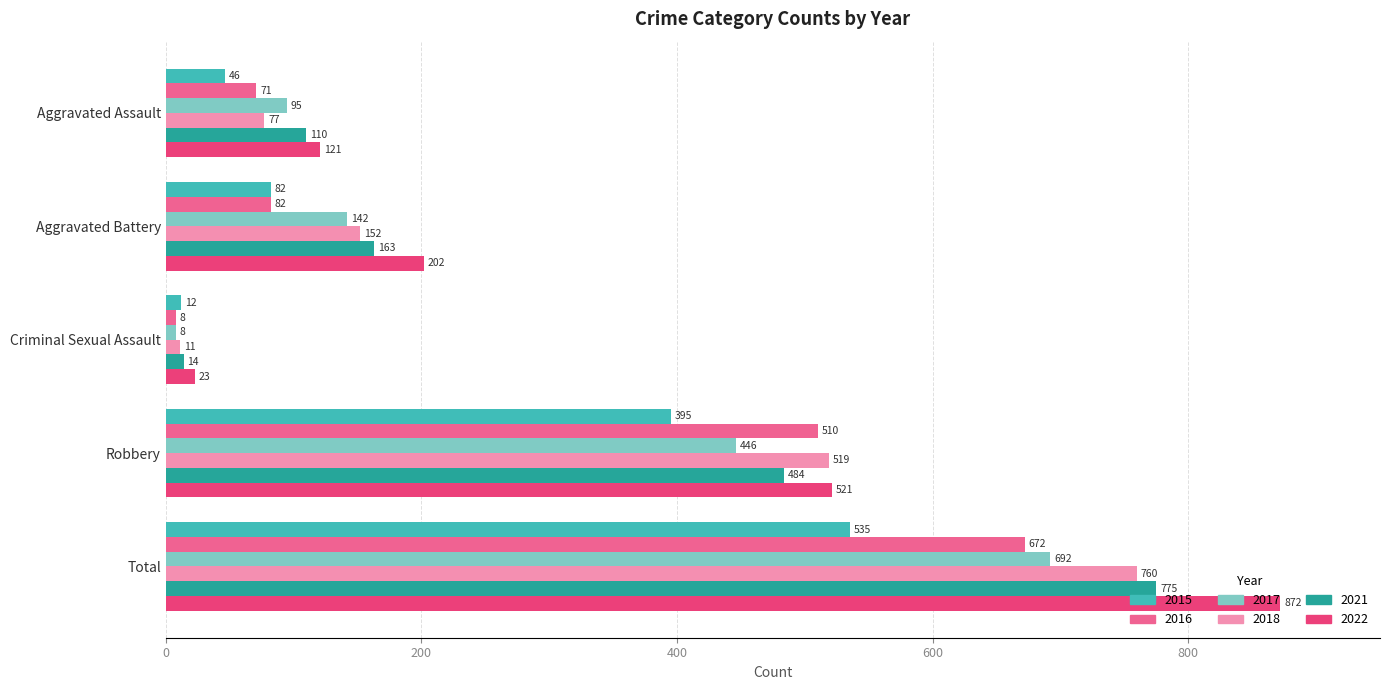

Which category has the highest value across all series?

Total